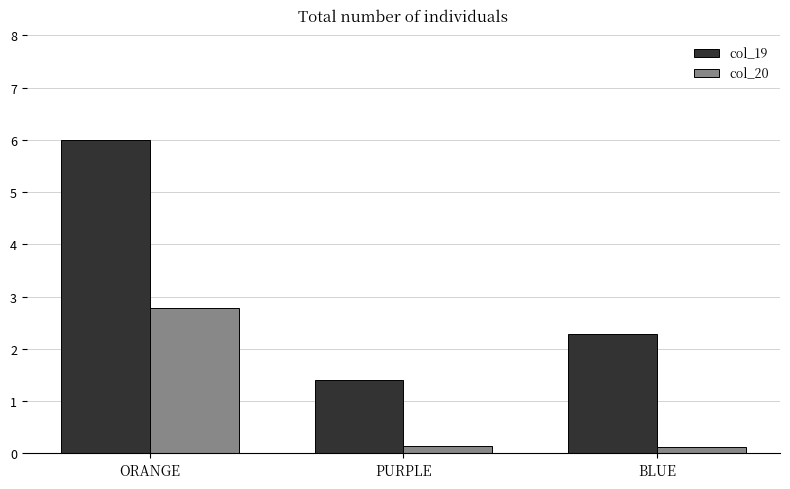

What are all the series names shown in the legend?

col_19, col_20